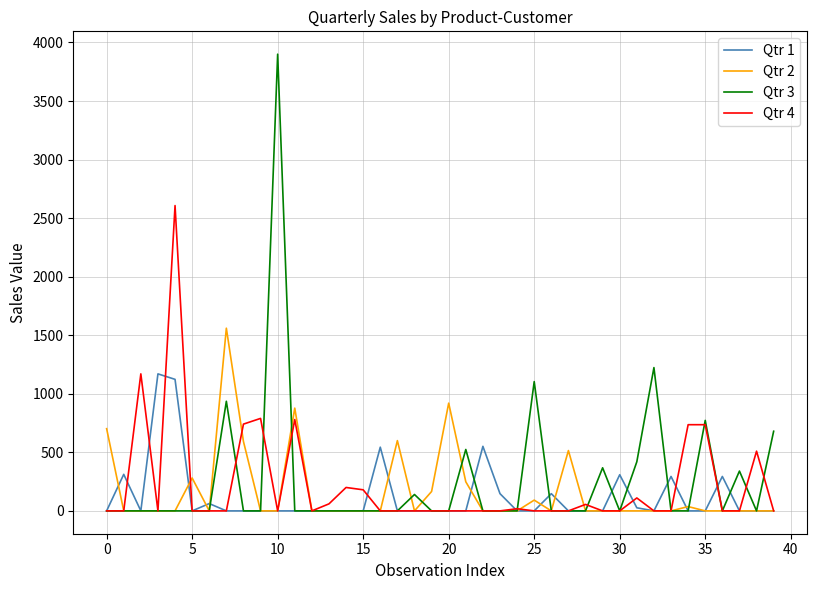

In Qtr 1, how many points are higher than both neighbors (excluding endpoints)?

9